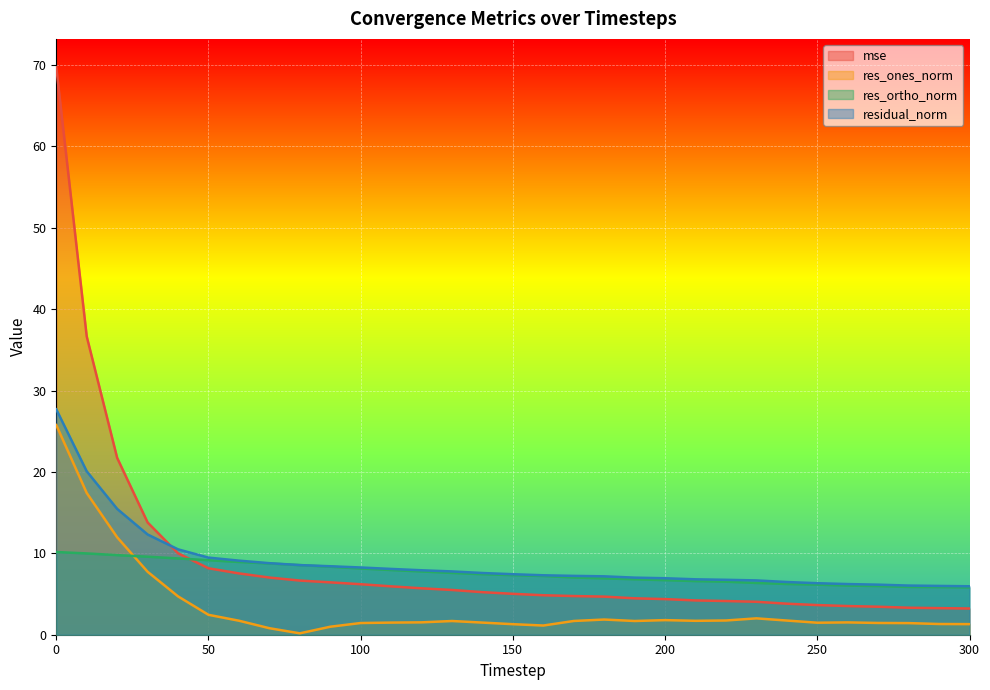

The residual_norm series shows 2.2 at 280. True or false?

False